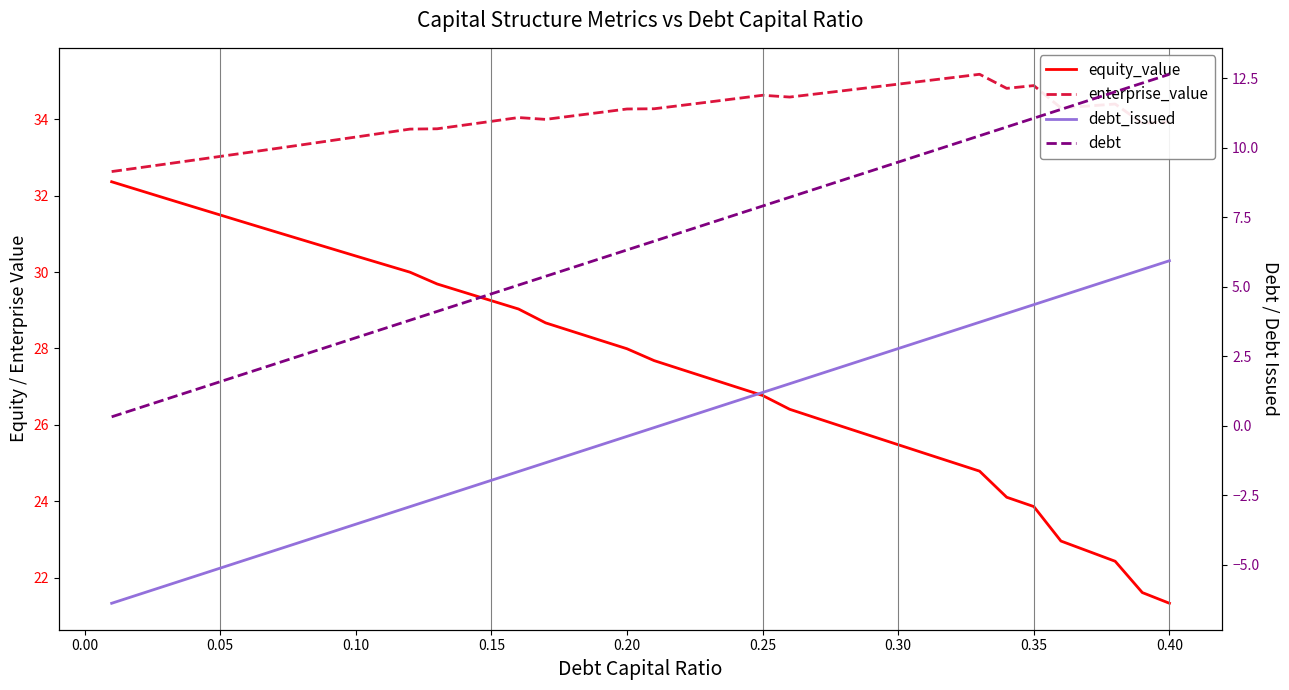

What is the sum of all enterprise_value values?

1362.0